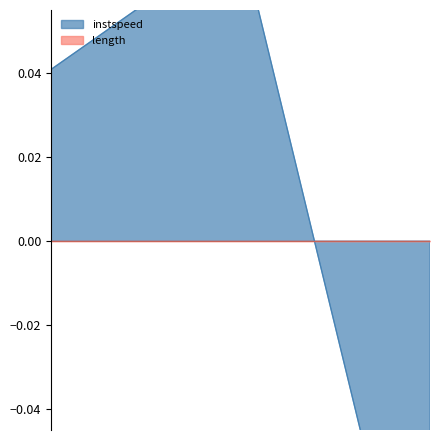

At which label is the value closest to 0?

4548.439469328668